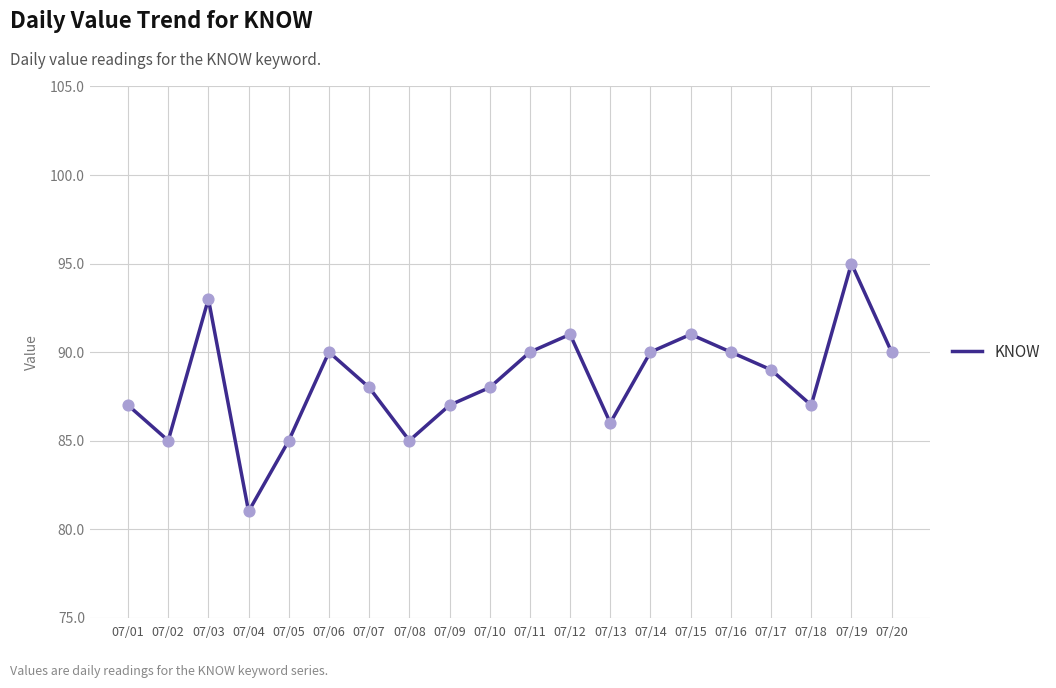

Which has a higher value, 07/17 or 07/03?

07/03